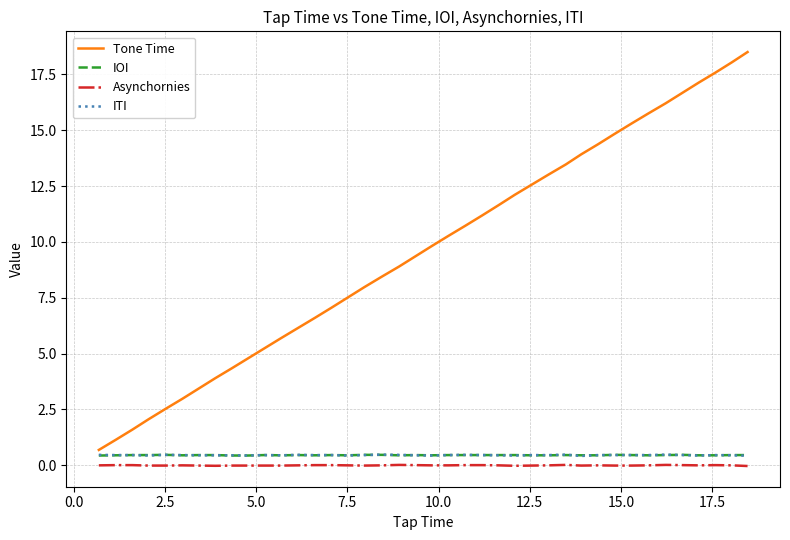

Which series has the largest total across all categories?

Tone Time